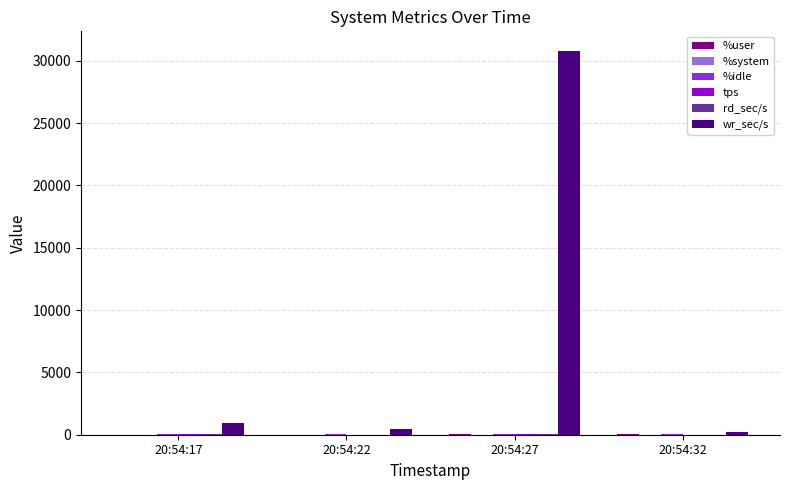

Which series has the widest spread of values?

wr_sec/s